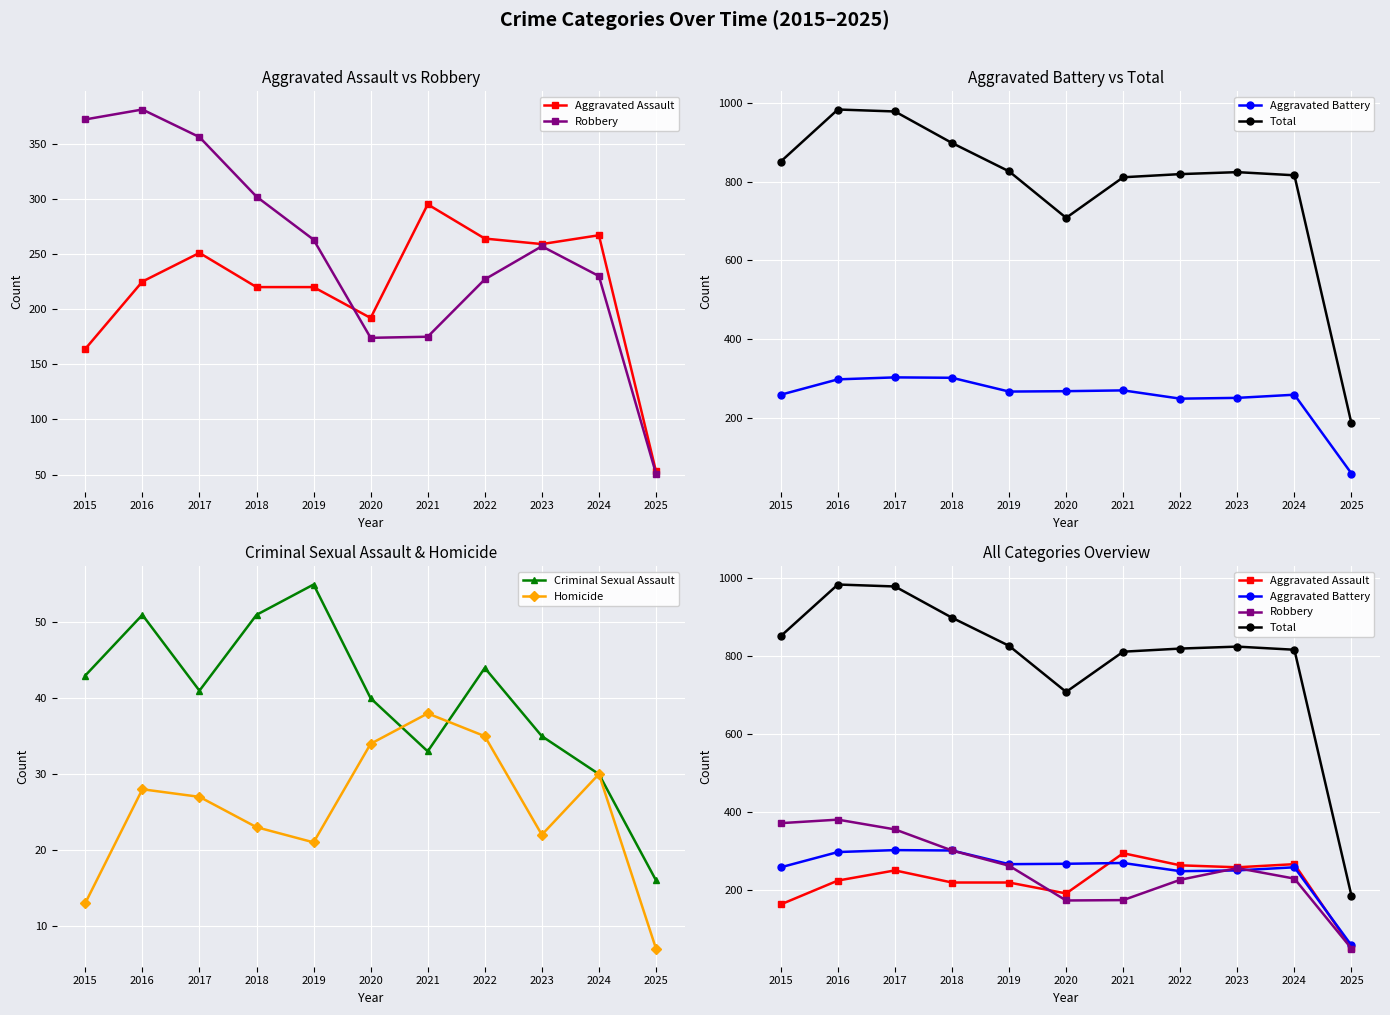

True or false: Homicide has more than 1 points higher than both neighbors.

True